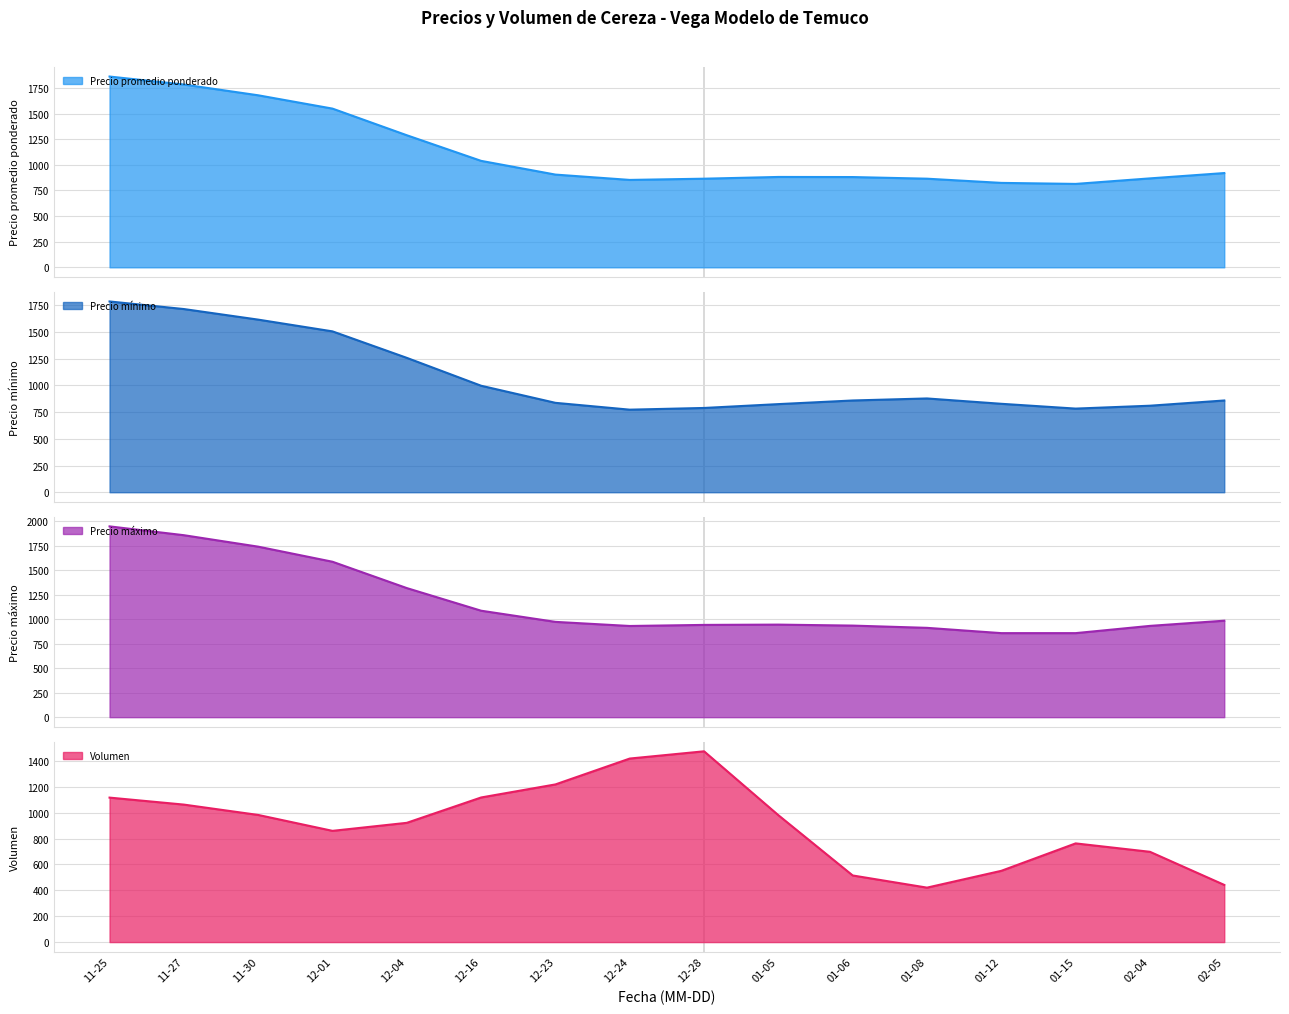

True or false: Precio promedio ponderado has more than 0 interior local peaks.

True